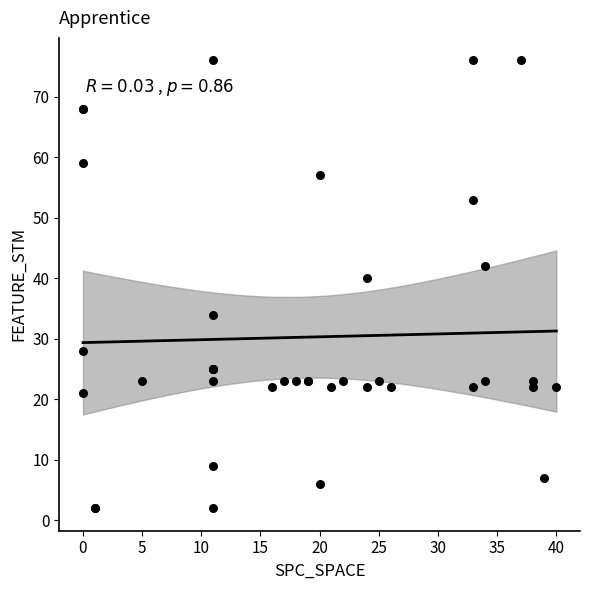

What Y value in the scatter plot is closest to 39?

40